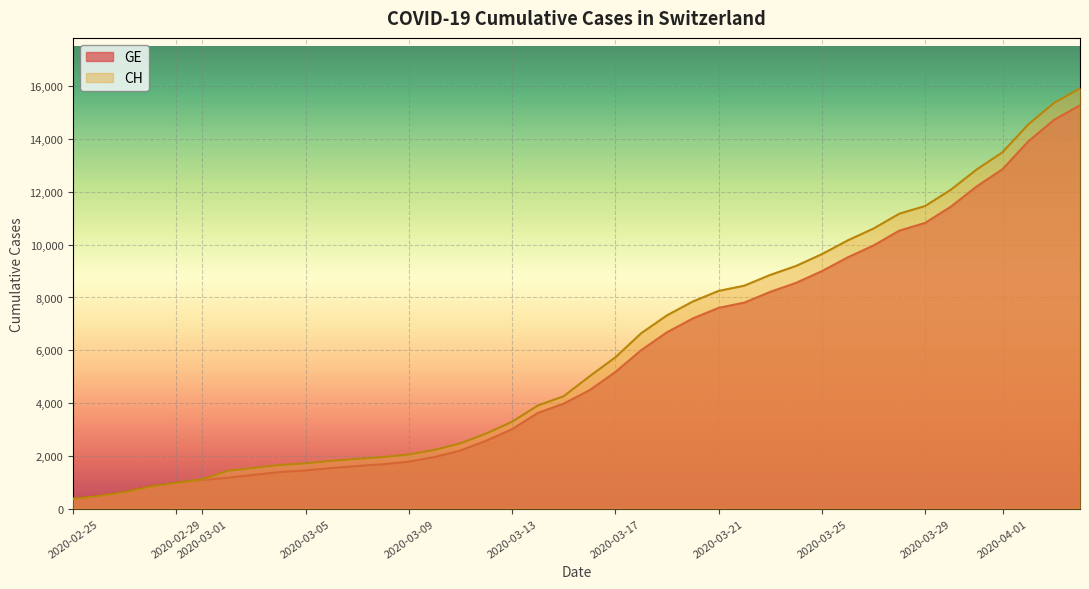

Where is CH nearest to the value 16187?

2020-04-05